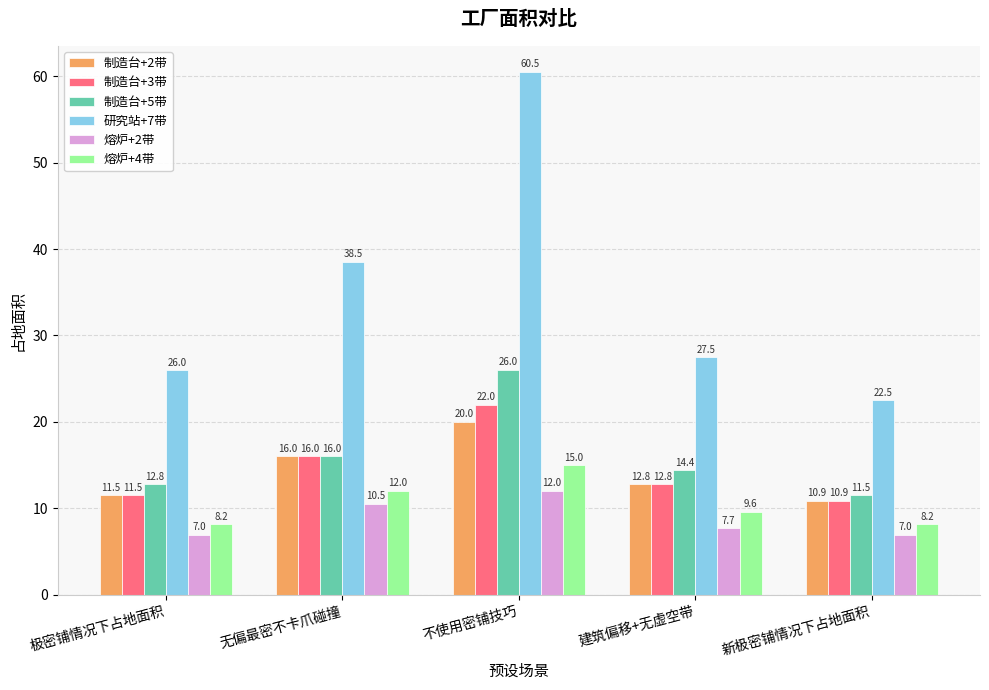

Reading left to right, transcribe all the data shown in this chart.

制造台+2带: 11.5	16.0	20.0	12.8	10.9
制造台+3带: 11.5	16.0	22.0	12.8	10.9
制造台+5带: 12.8	16.0	26.0	14.4	11.5
研究站+7带: 26.0	38.5	60.5	27.5	22.5
熔炉+2带: 7.0	10.5	12.0	7.7	7.0
熔炉+4带: 8.2	12.0	15.0	9.6	8.2